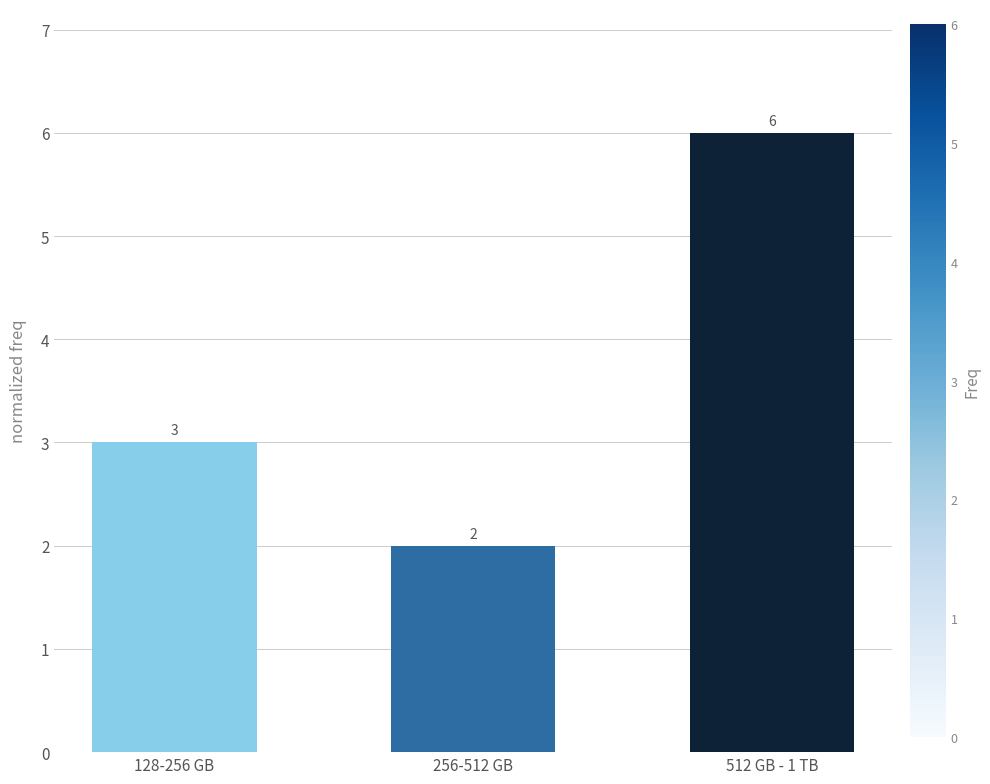

Reading left to right, list all the values displayed in this chart.

128-256 GB=3	256-512 GB=2	512 GB - 1 TB=6